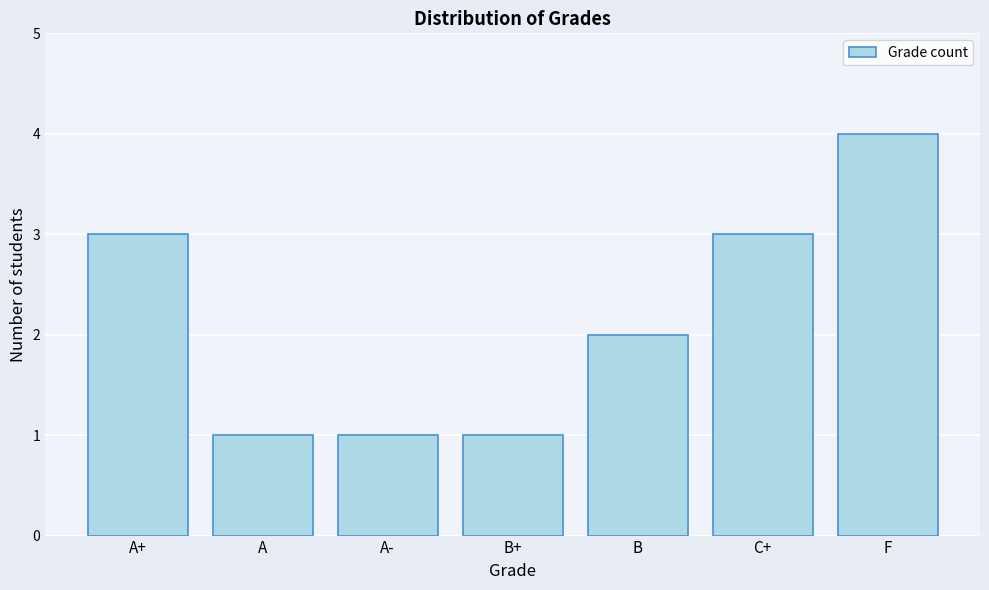

Reading right to left, list all the values displayed in this chart.

F=4	C+=3	B=2	B+=1	A-=1	A=1	A+=3